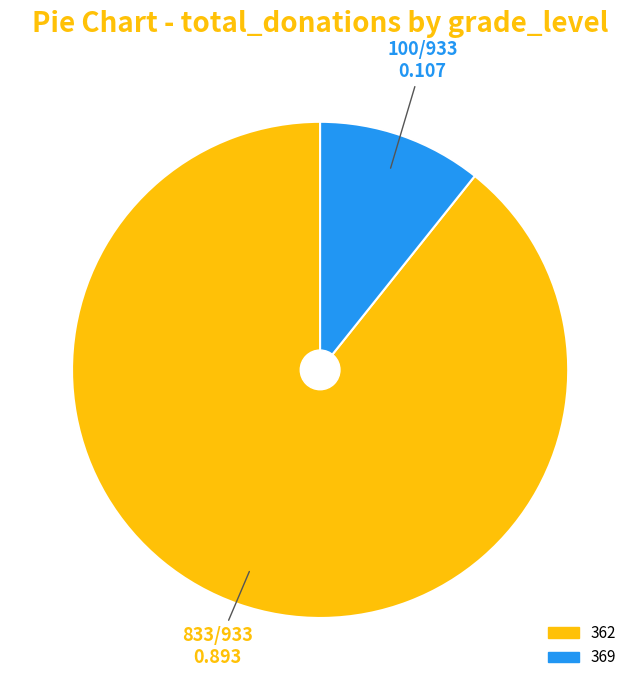

Is there any slice that represents more than half of the pie?

Yes